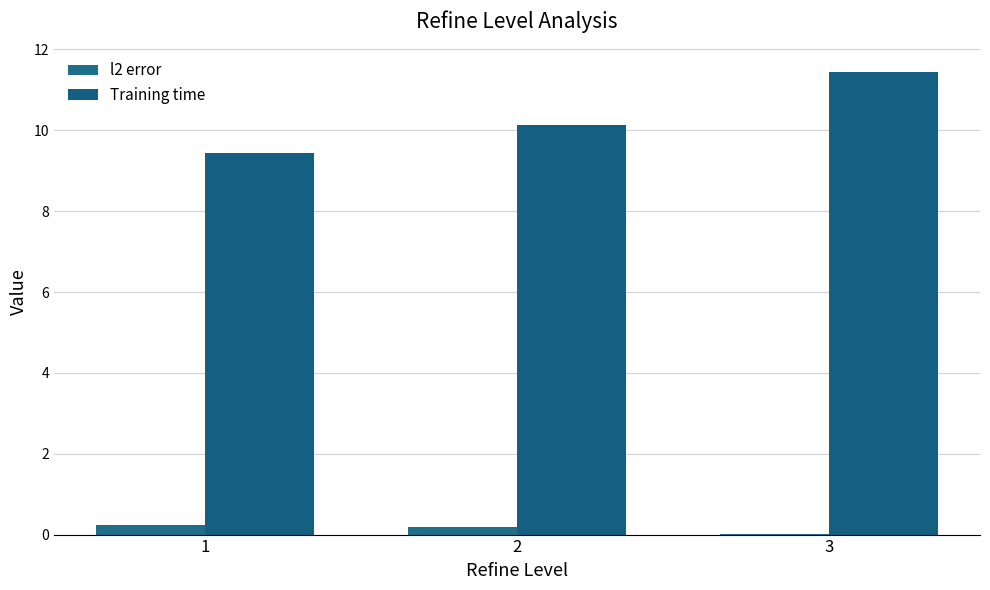

Which series changed the most between 1 and 3?

Training time